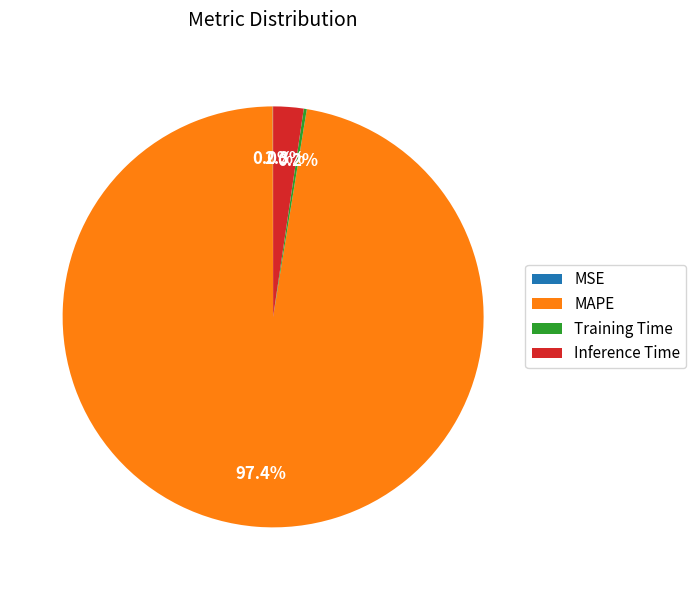

Is it true that MAPE is 97% of the pie?

True